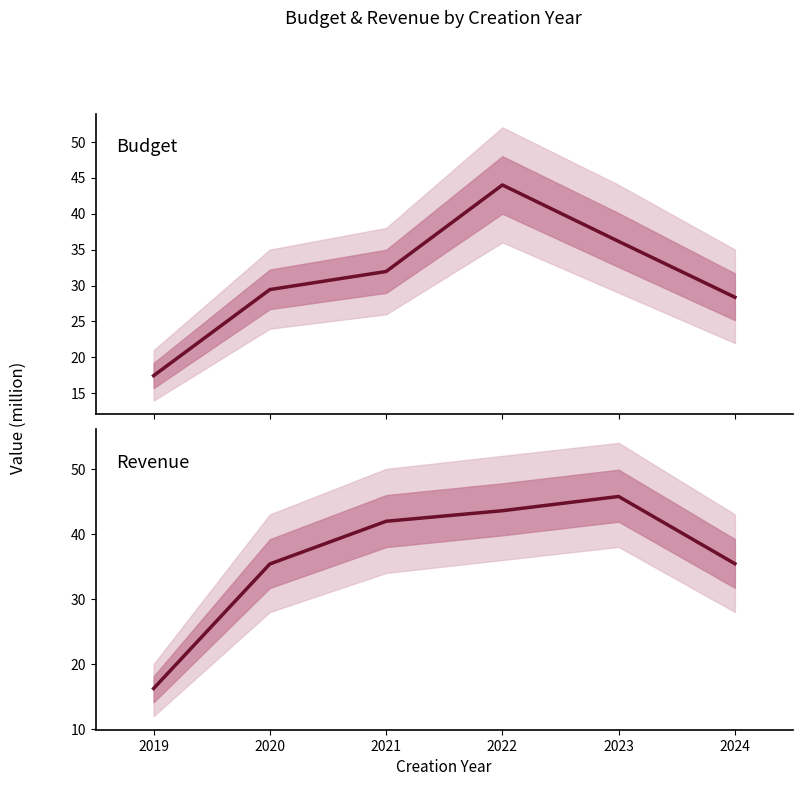

How many values in the Budget series are below 31?

3